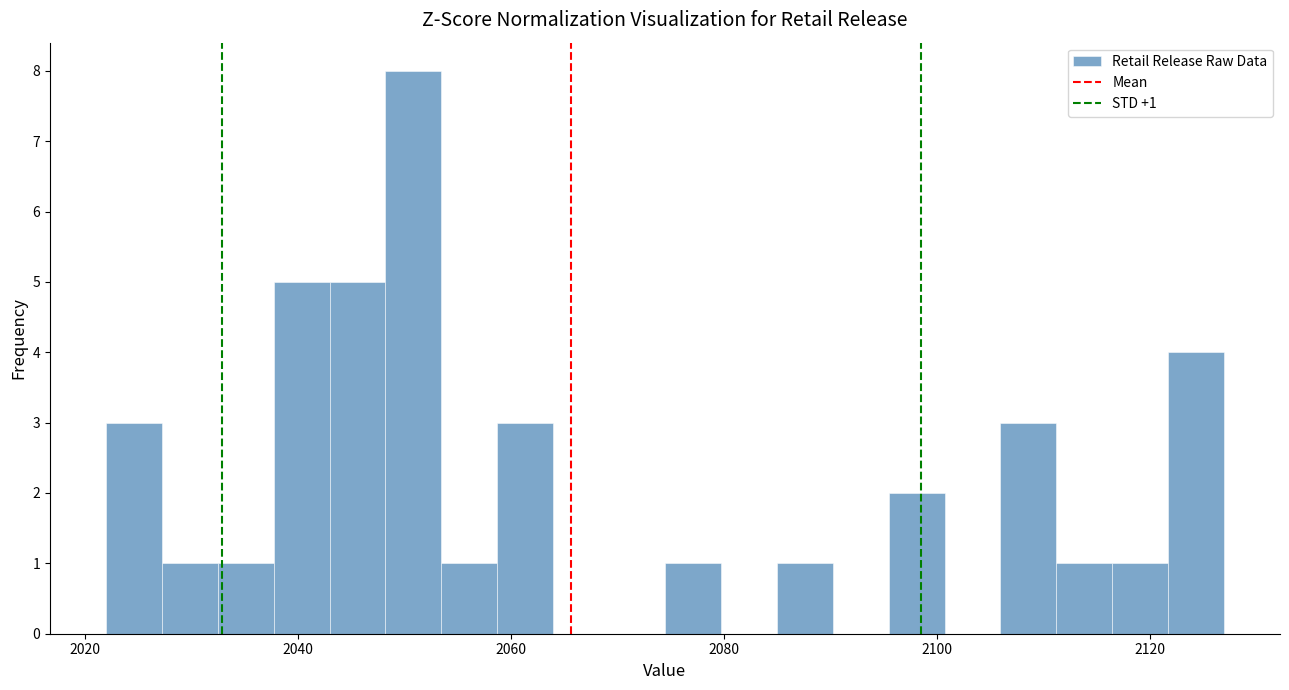

Around what value on the x-axis is the tallest bar? Give the approximate position of its centre, as read against the axis.

2050